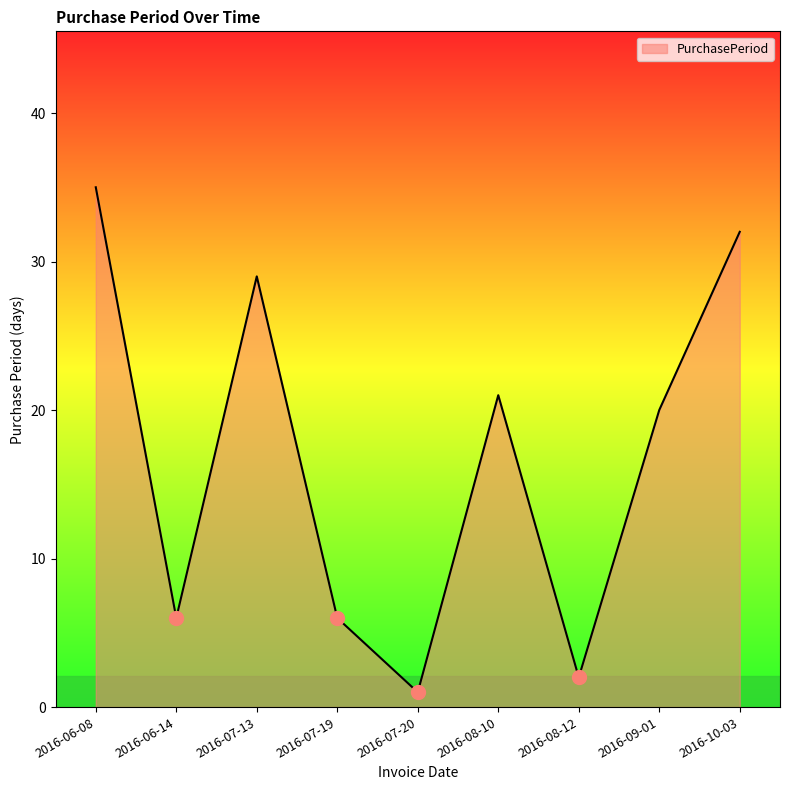

What is the maximum value shown in the chart?

35